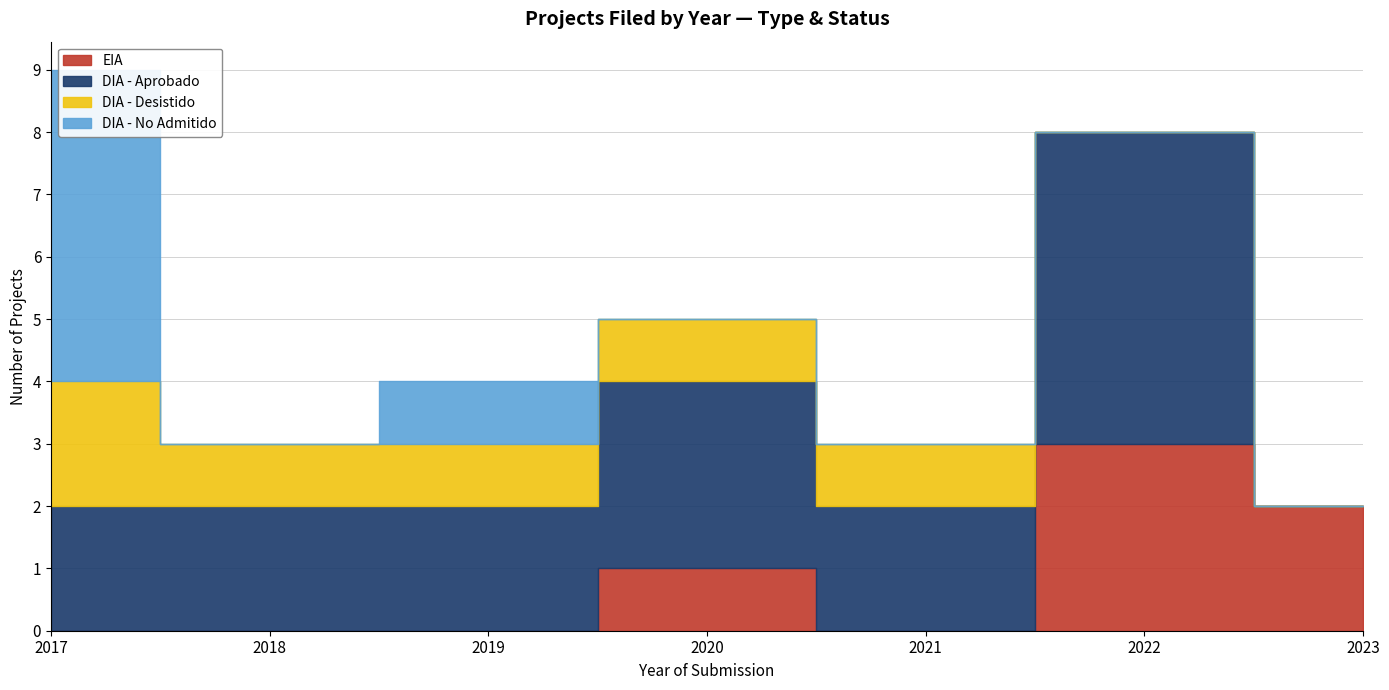

What are all the series names shown in the legend?

EIA, DIA - Aprobado, DIA - Desistido, DIA - No Admitido